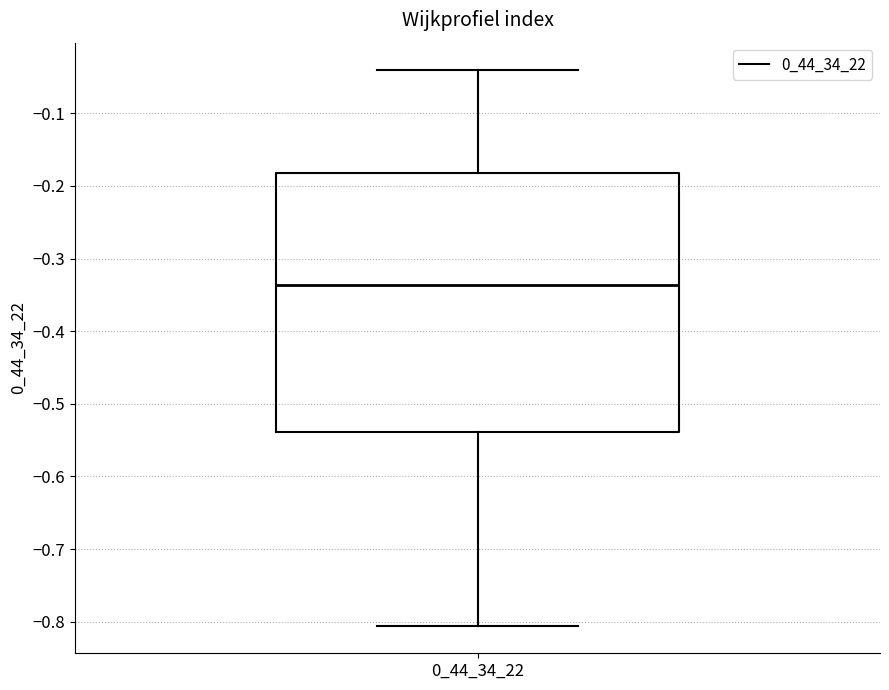

Where does the upper whisker of the box at x = 0_44_34_22 end on the y-axis? The values are not printed on the chart, so give them approximately, as read against the axis.

-0.04